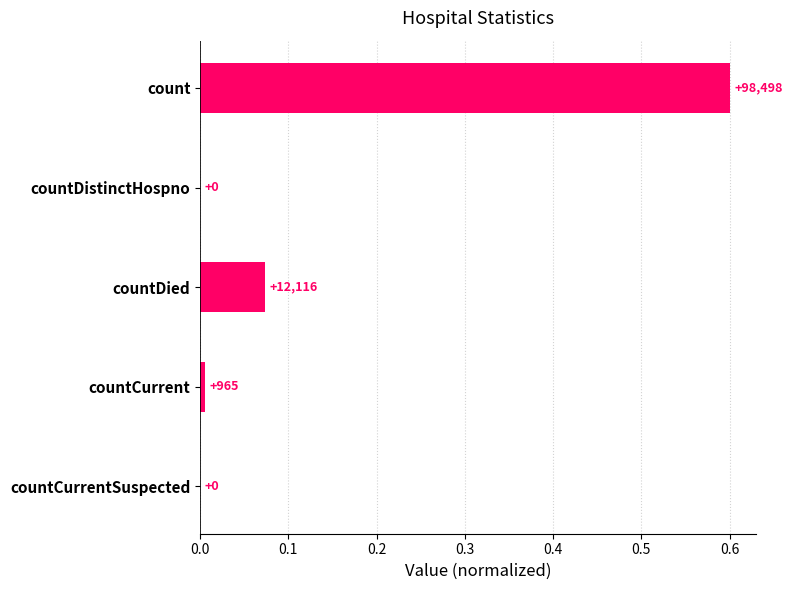

Are the bars horizontal?

Yes